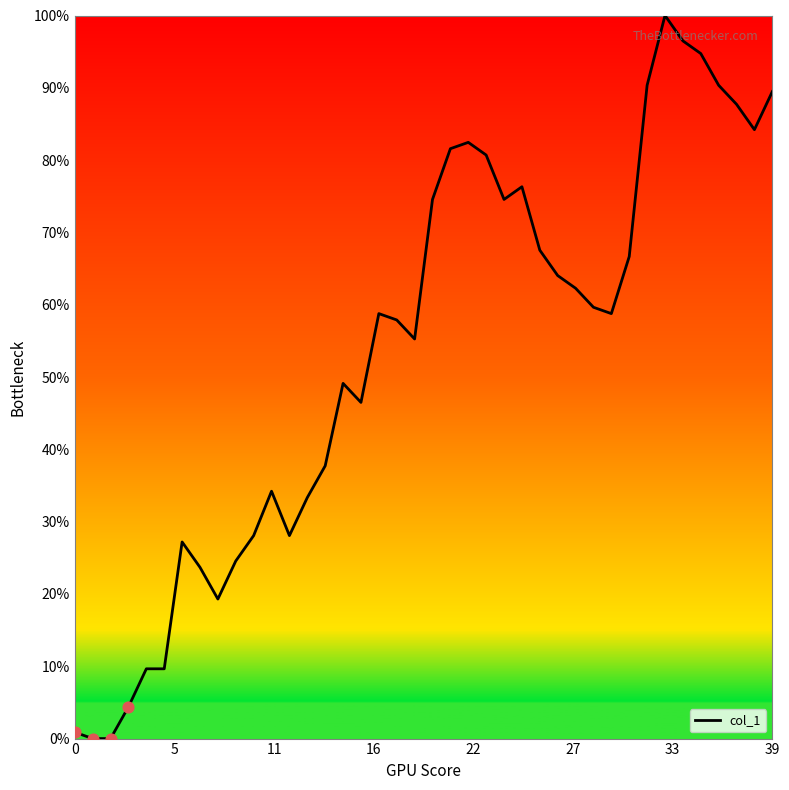

What is the greatest value displayed?

100.0